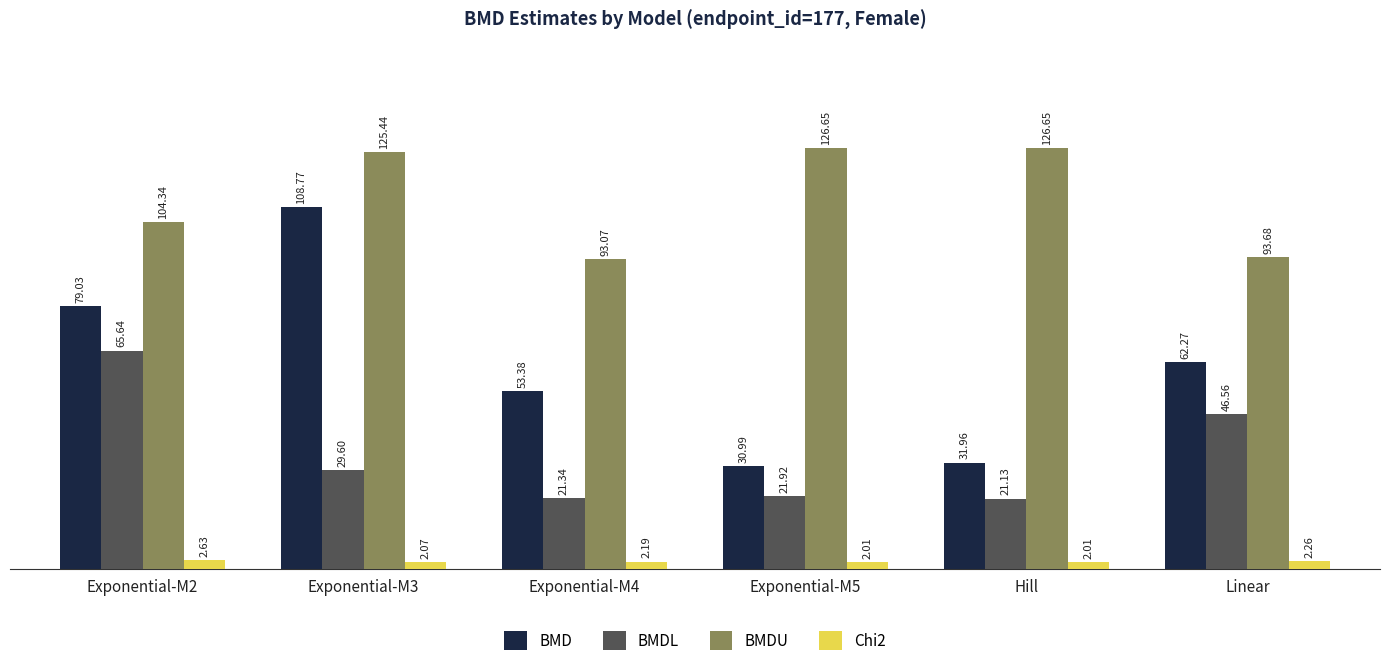

At which label is BMD closest to 69?

Linear